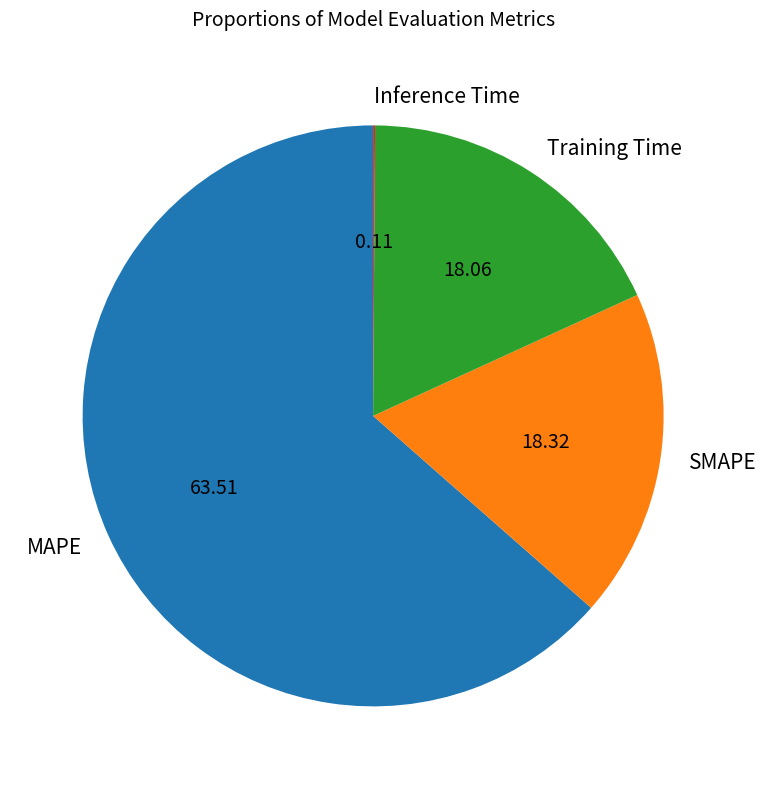

Which slice is the largest?

MAPE